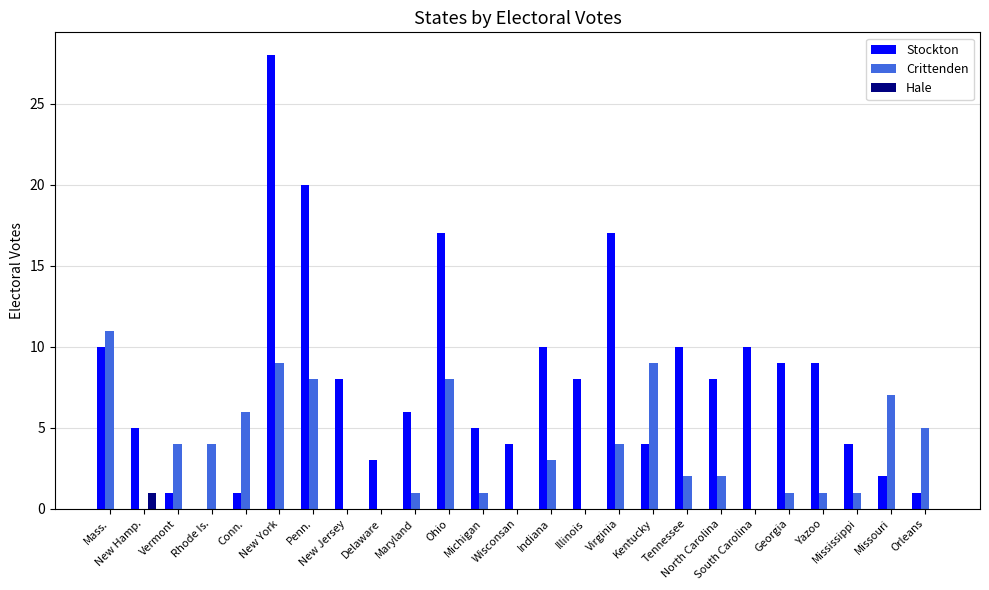

How many groups of bars are there?

25